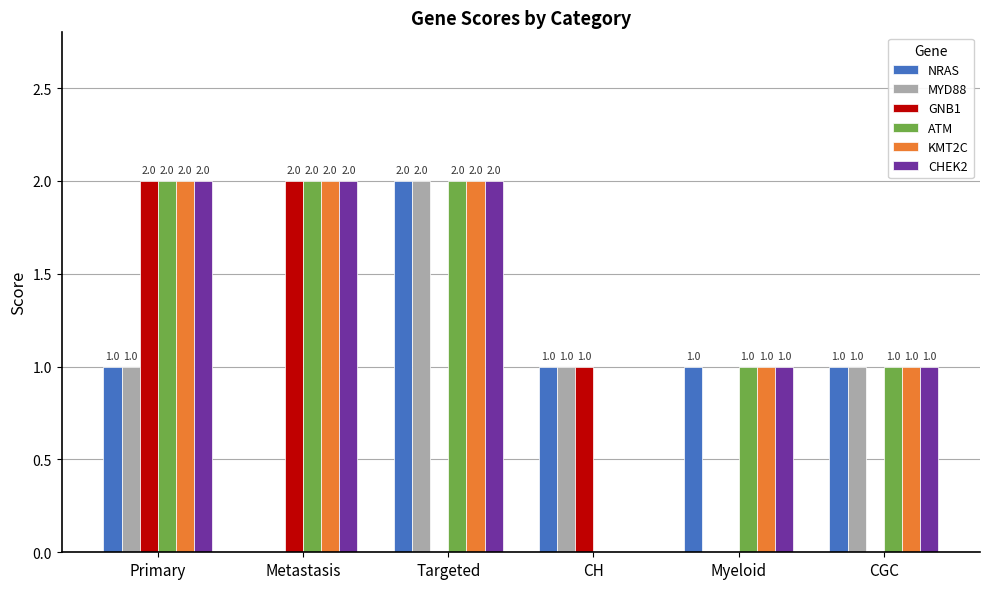

What is the approximate value of GNB1 at Primary?

2